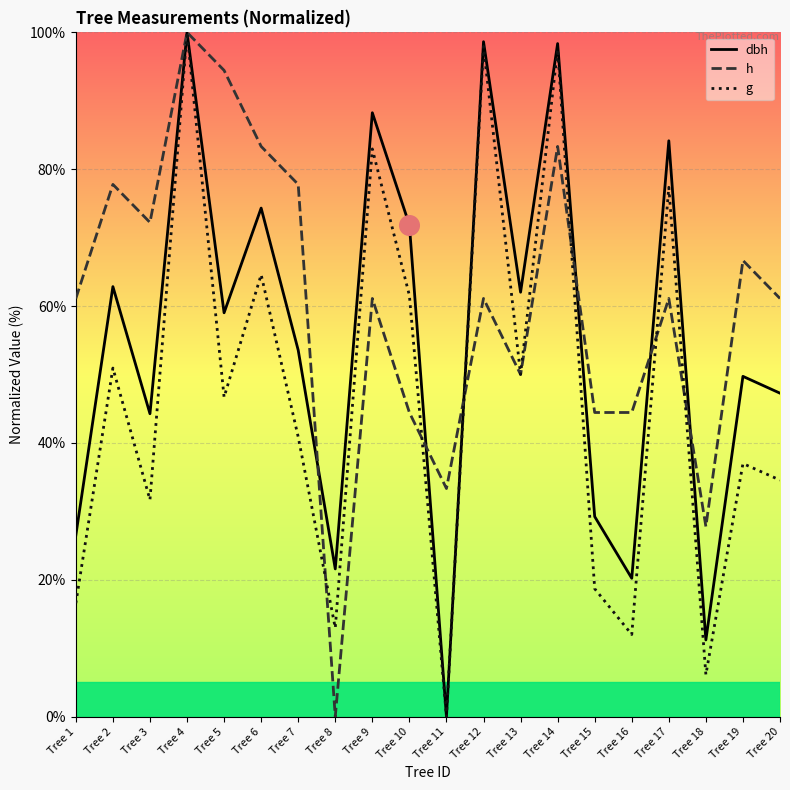

Which series changed the most between Tree 4 and Tree 12?

h